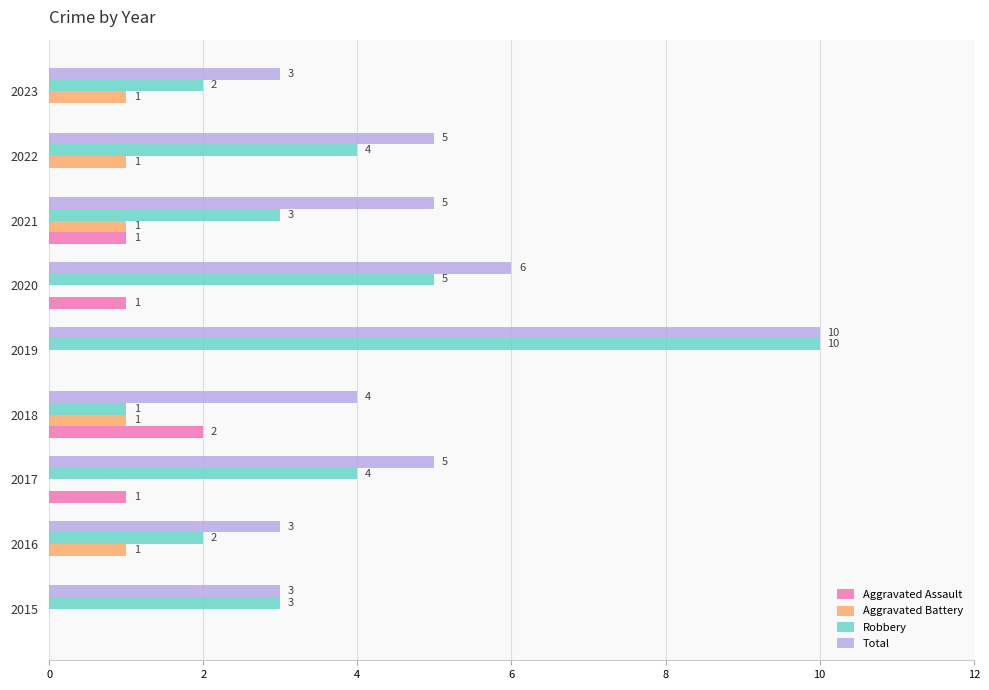

At which category is the sum across all series the highest?

2019